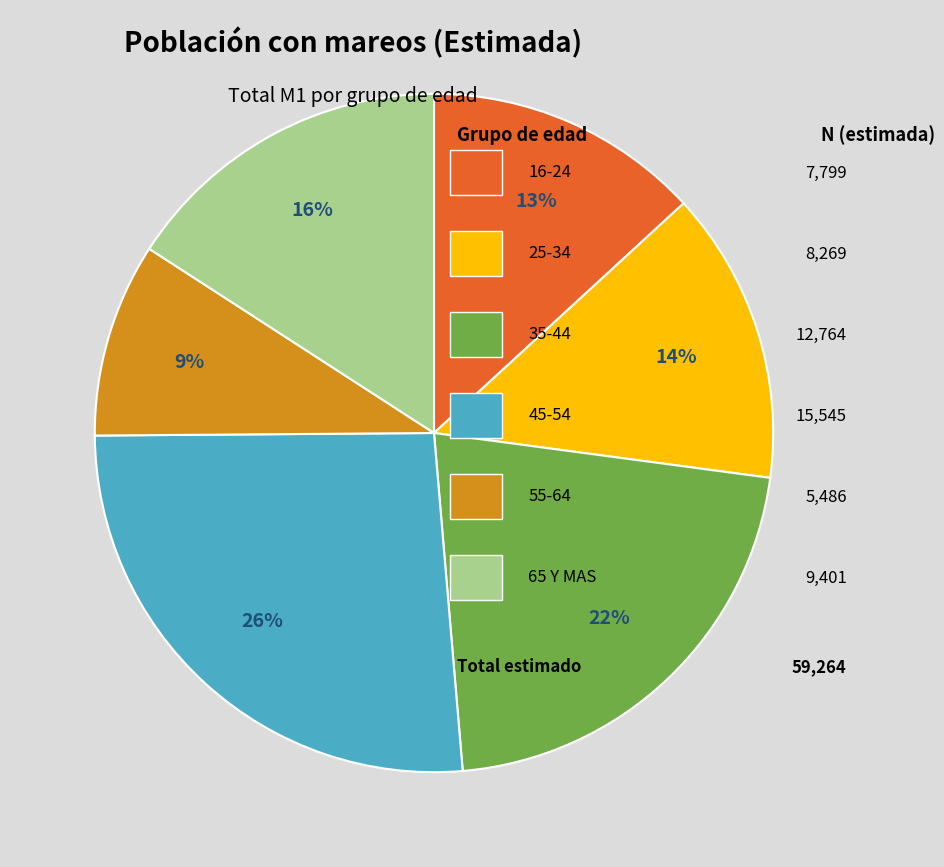

Is there a majority slice in this chart?

No